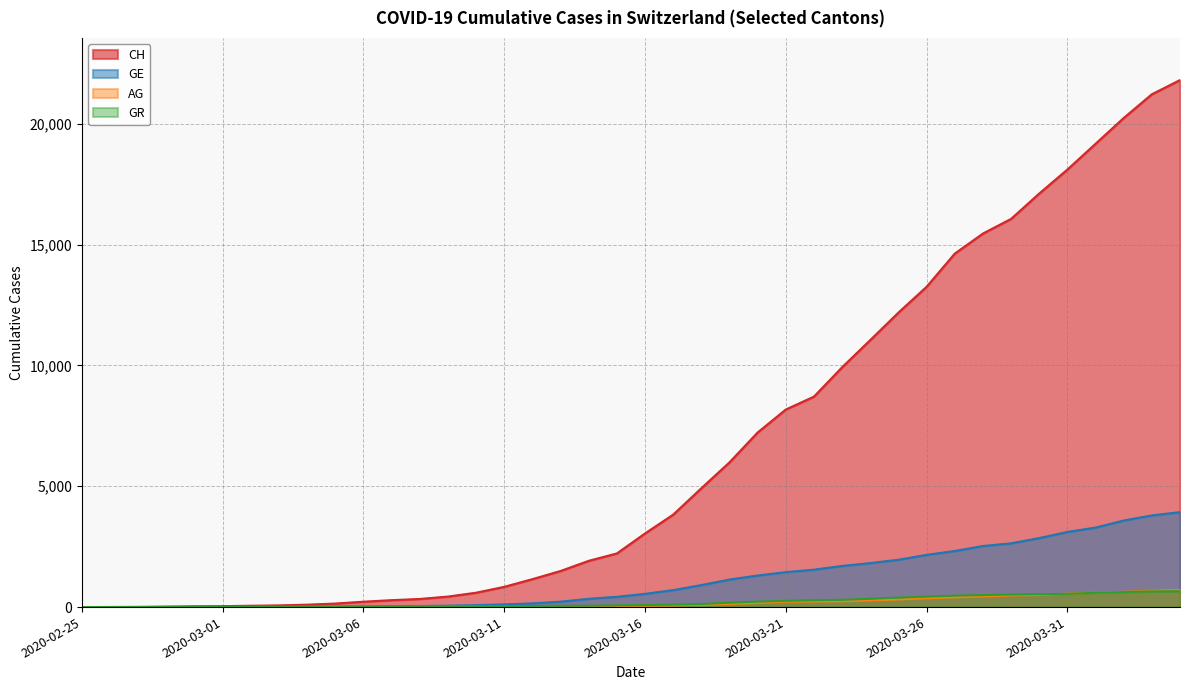

What is the difference between the highest and lowest values at 2020-03-25?

11868